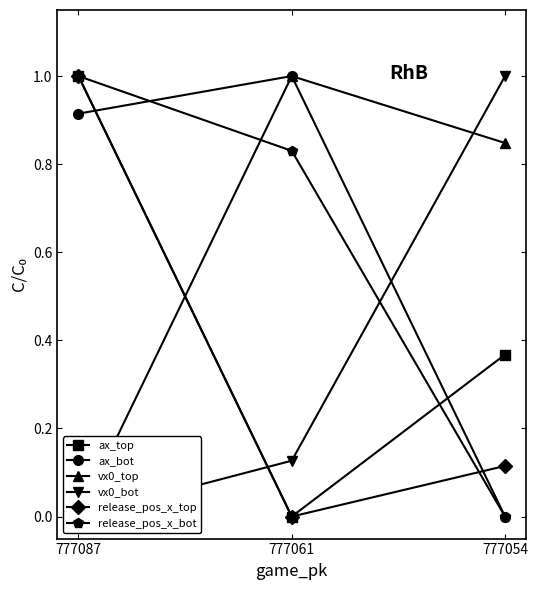

How many lines are shown in the chart?

6